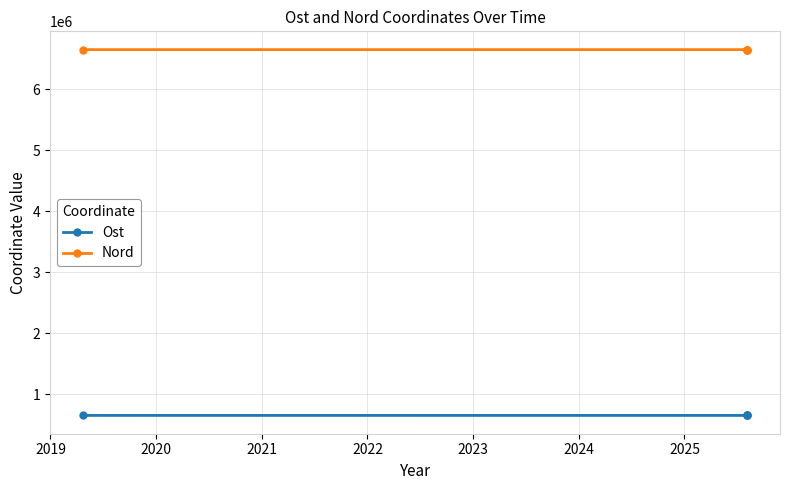

Which series has the largest range (max minus min)?

Ost